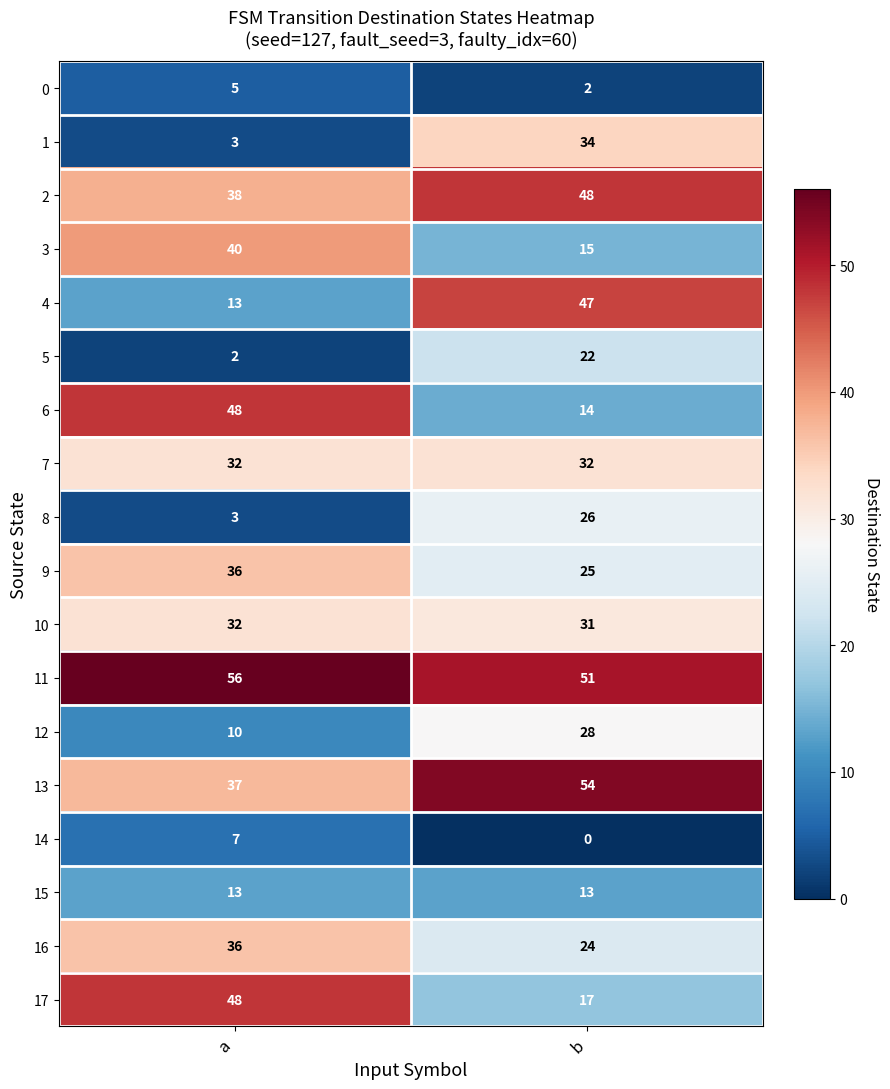

The value of 1 at a is 2. True or false?

False